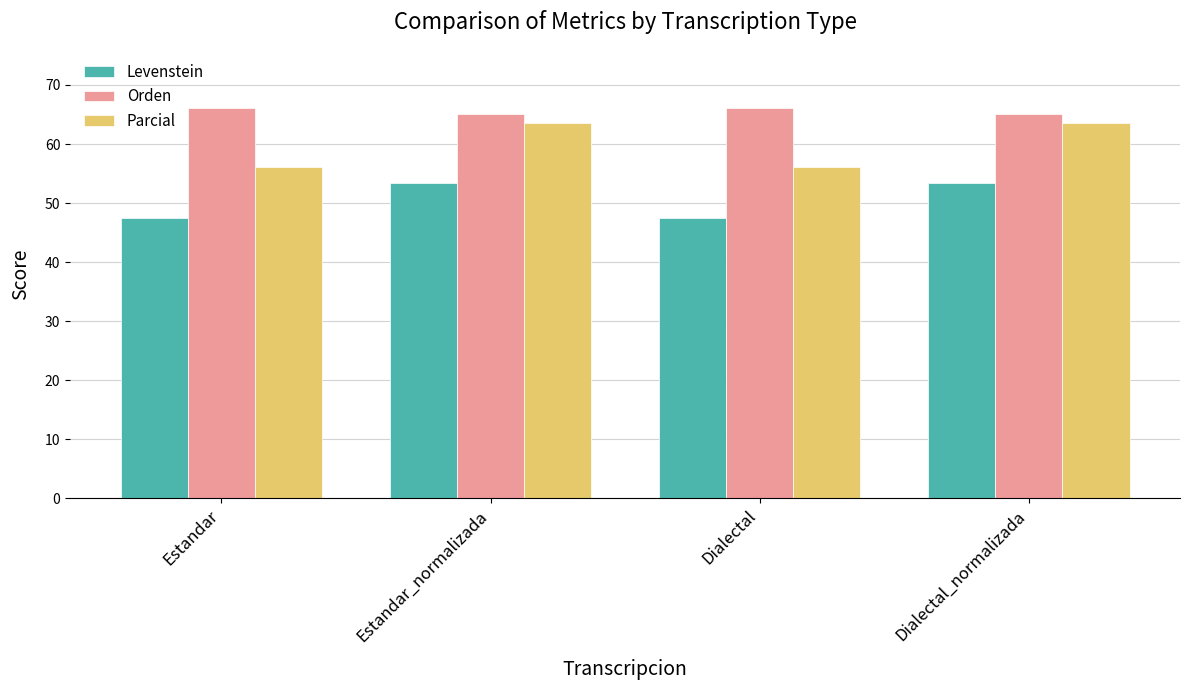

Which series has the largest range (max minus min)?

Parcial